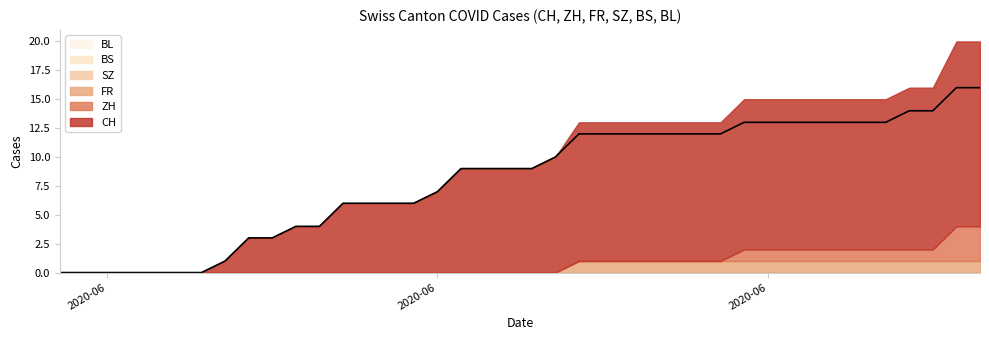

What is the difference between the maximum and minimum values in the CH series?

16